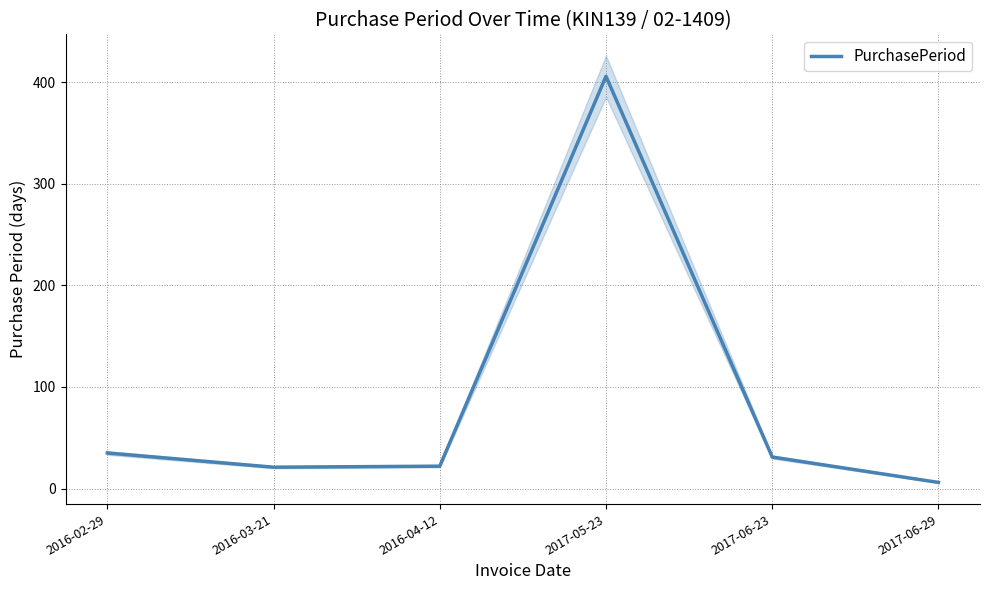

Count the number of categories in the chart.

6